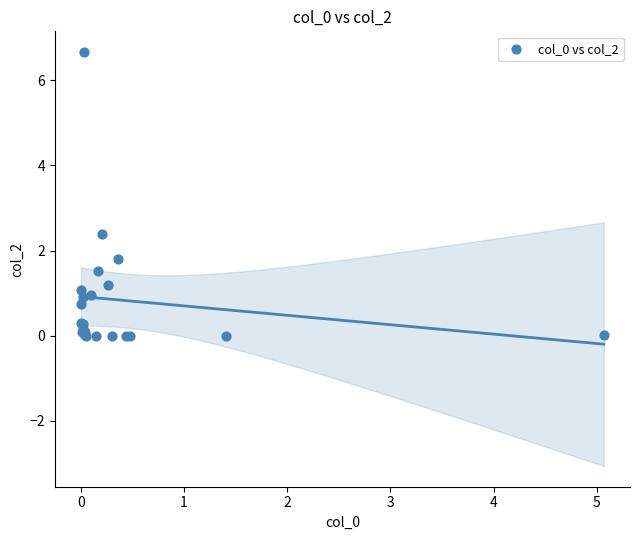

What Y value in the scatter plot is closest to 3?

2.4